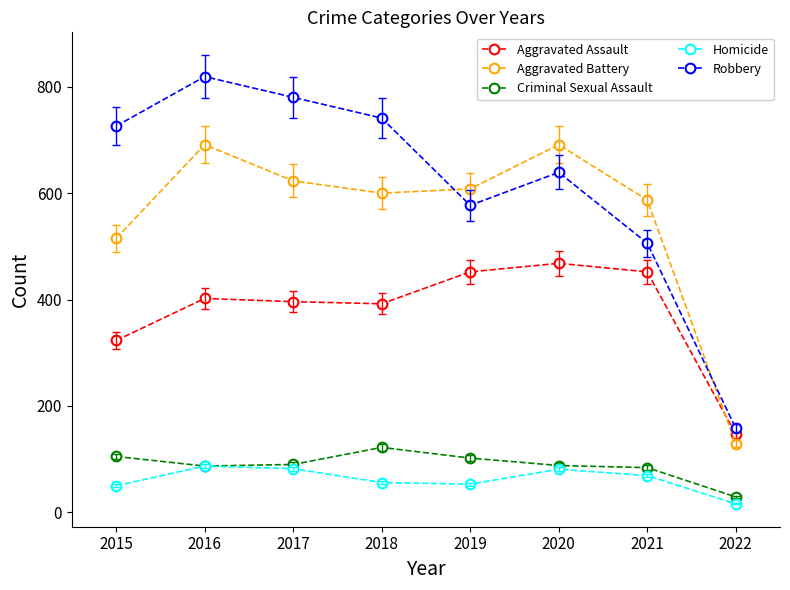

What is the spread (max minus min) of values at 2021?

518